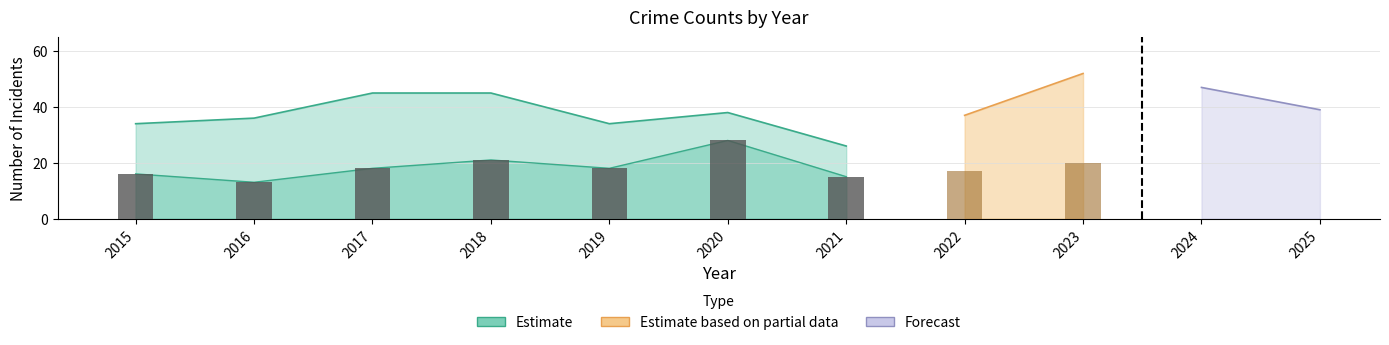

At which category is the sum across all series the highest?

2023